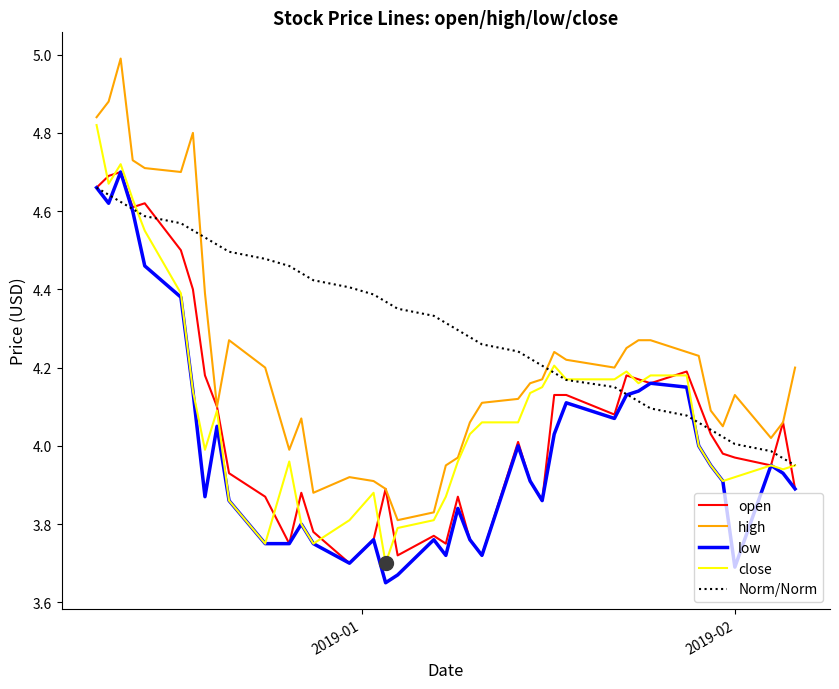

After their last crossing, which series has the higher values: low or Norm/Norm?

Norm/Norm